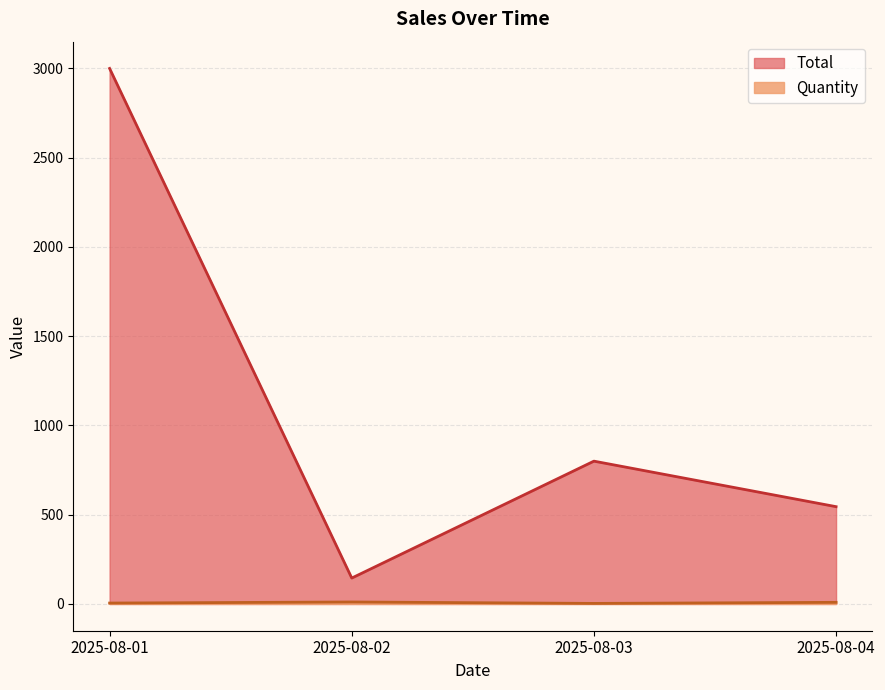

Between 2025-08-02 and 2025-08-04, which series saw the biggest shift?

Total